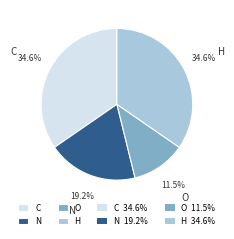

Count the number of slices in the pie.

4